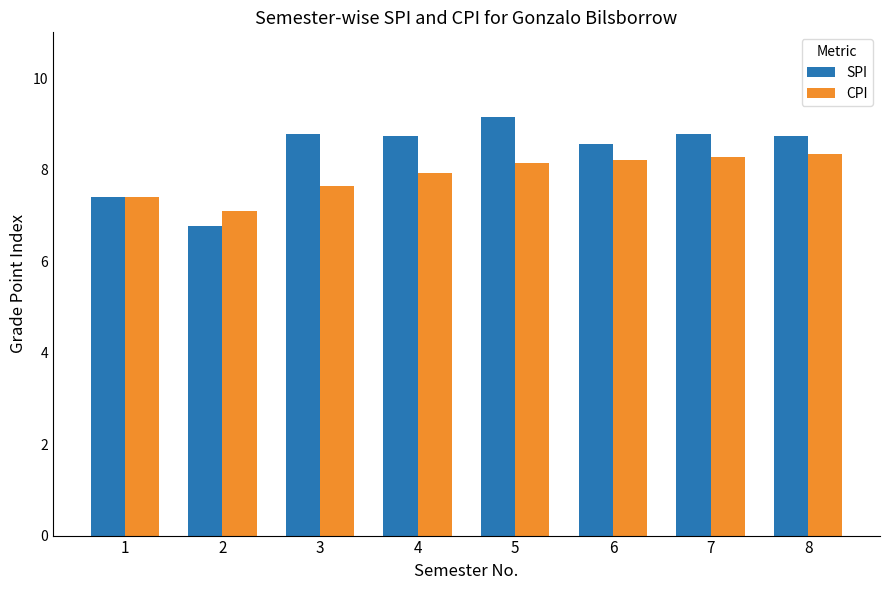

At how many categories does at least one series exceed 6?

8